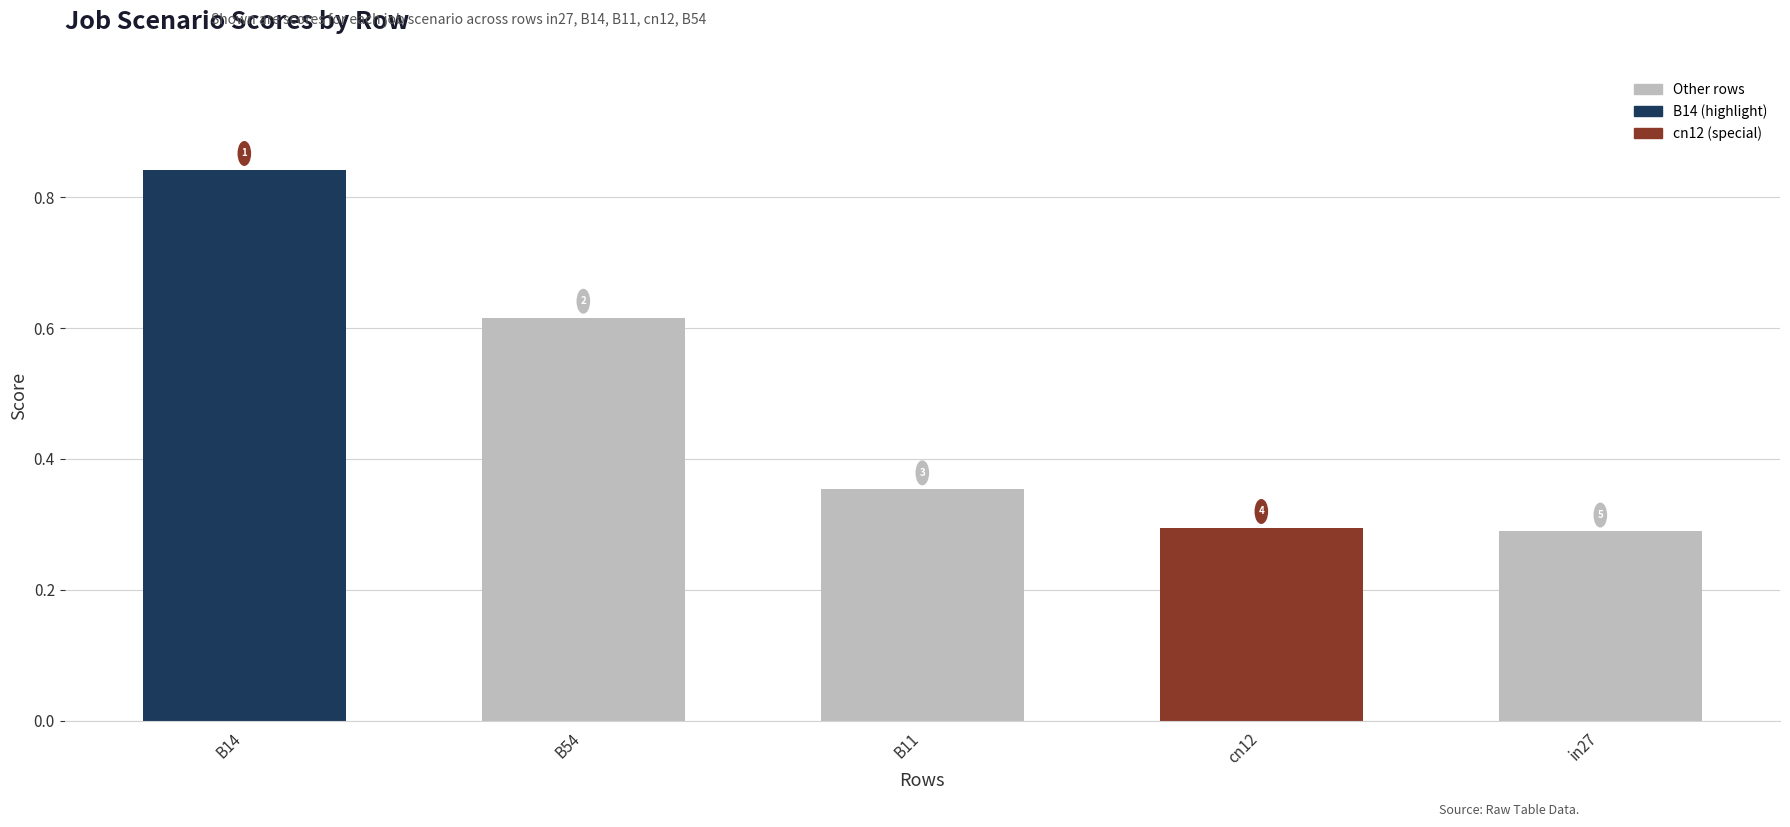

What is the maximum value shown in the chart?

0.8